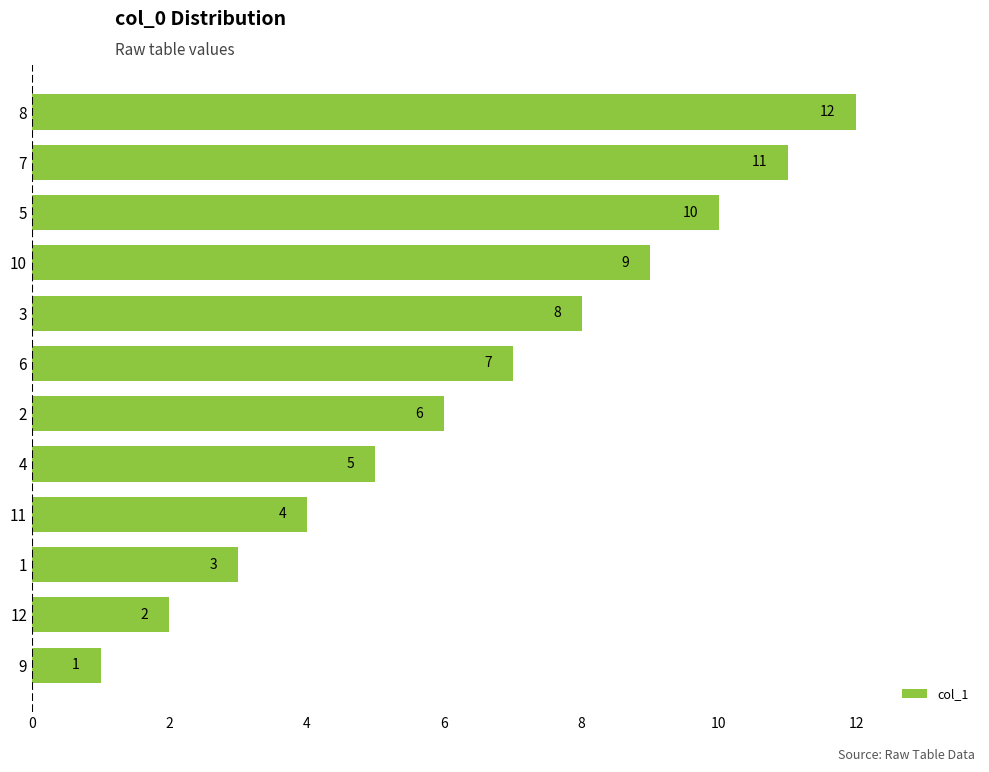

At which category does the chart reach its minimum across all series?

9